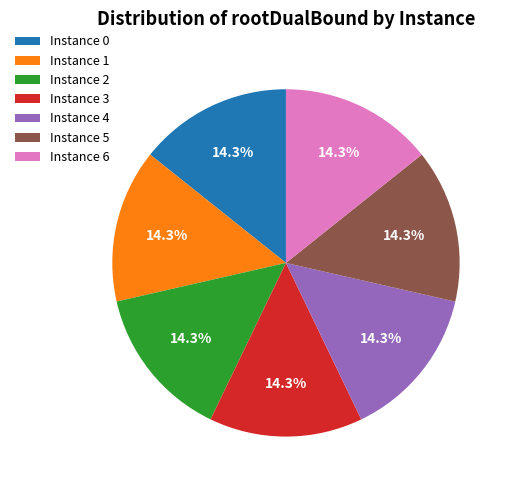

Is there a majority slice in this chart?

No